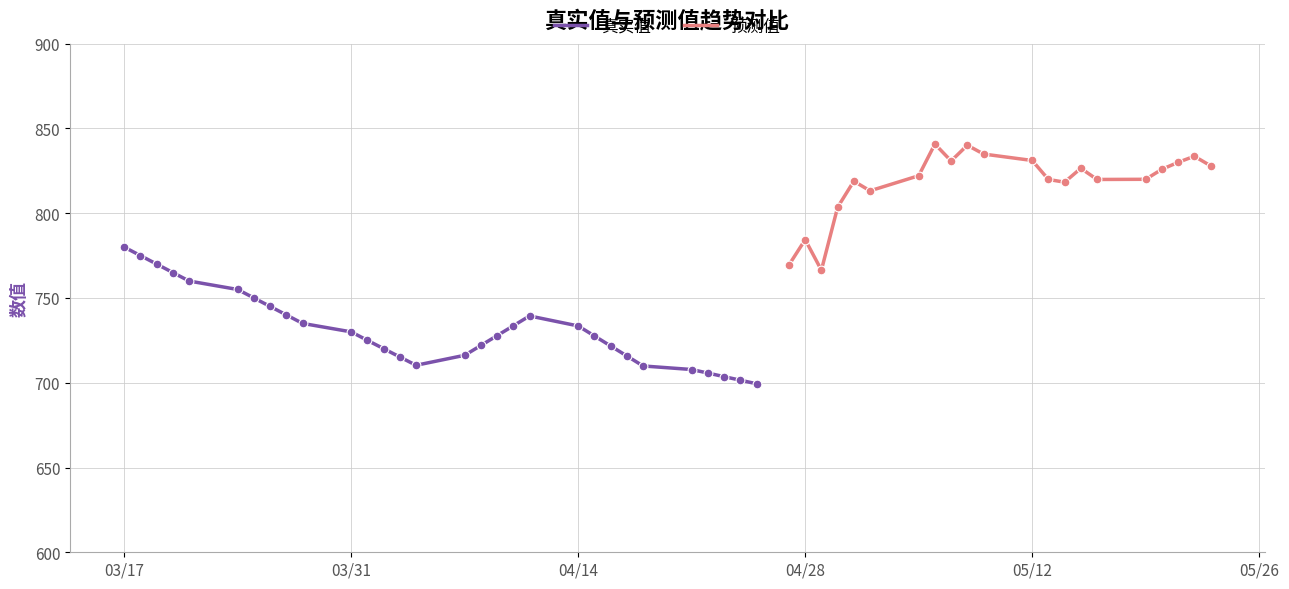

At which category is the sum across all series the highest?

29